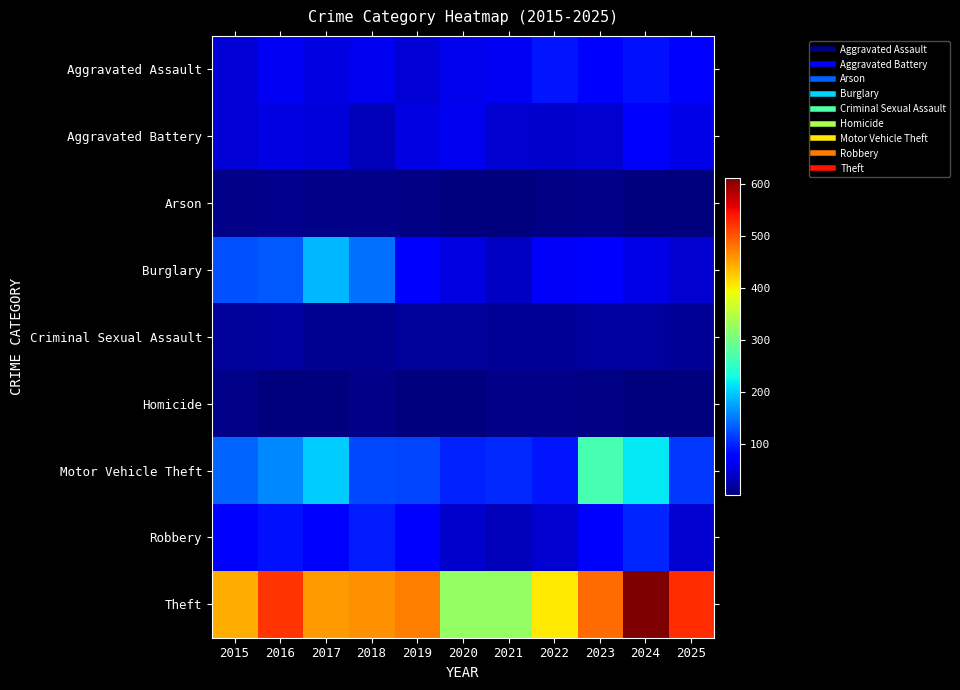

At which category is the sum across all series the highest?

2024